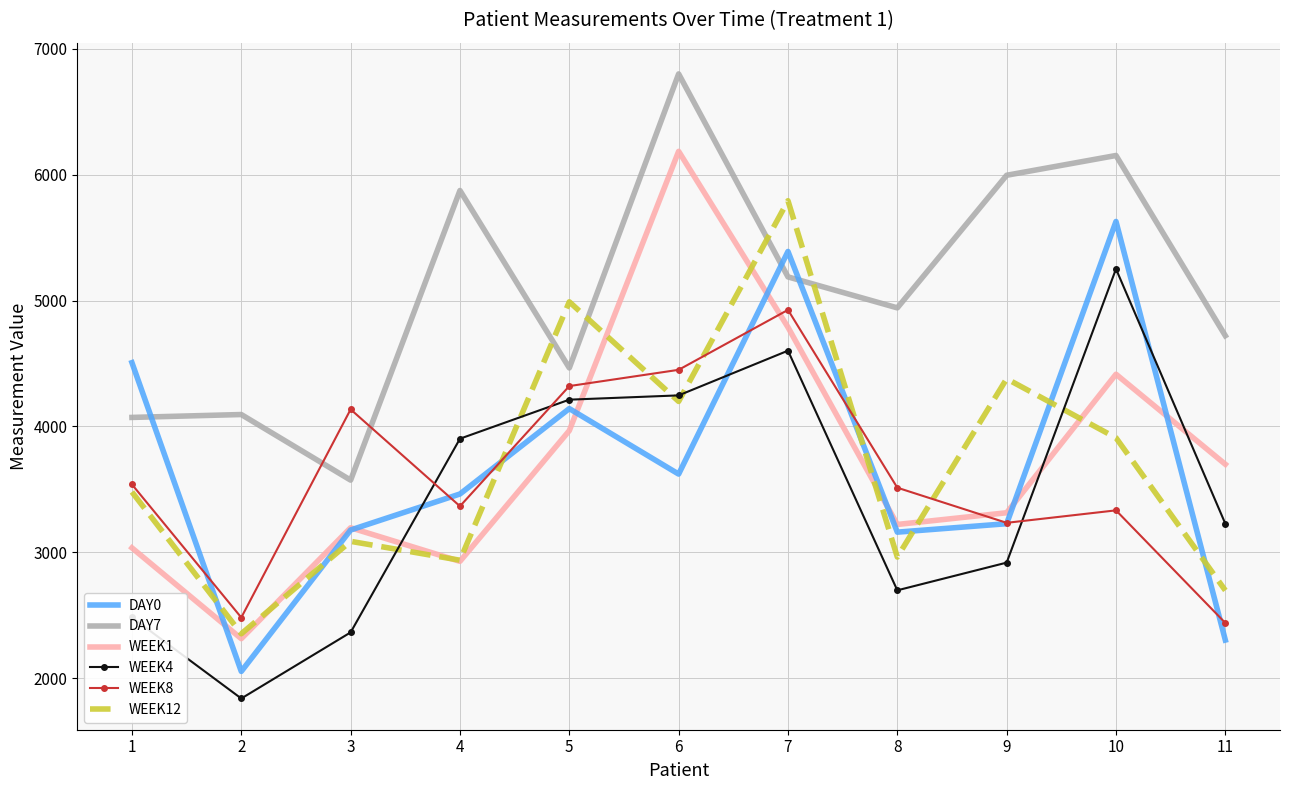

What is the sum of the WEEK8 values at 7 and 11?

7366